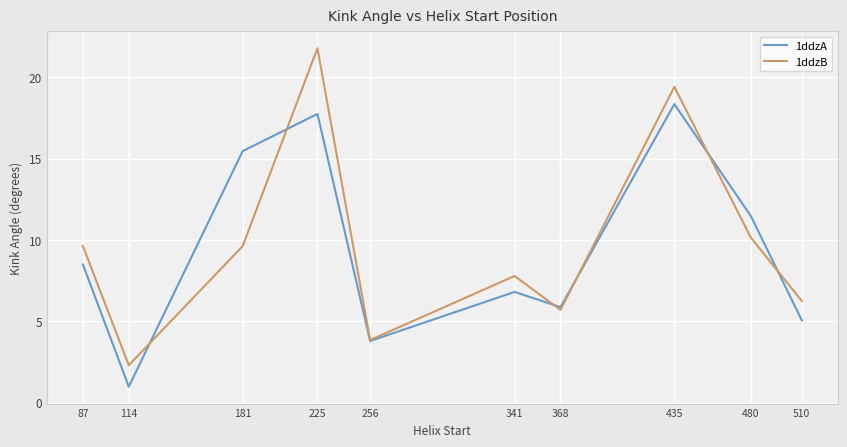

At which label is 1ddzB closest to 12?

480